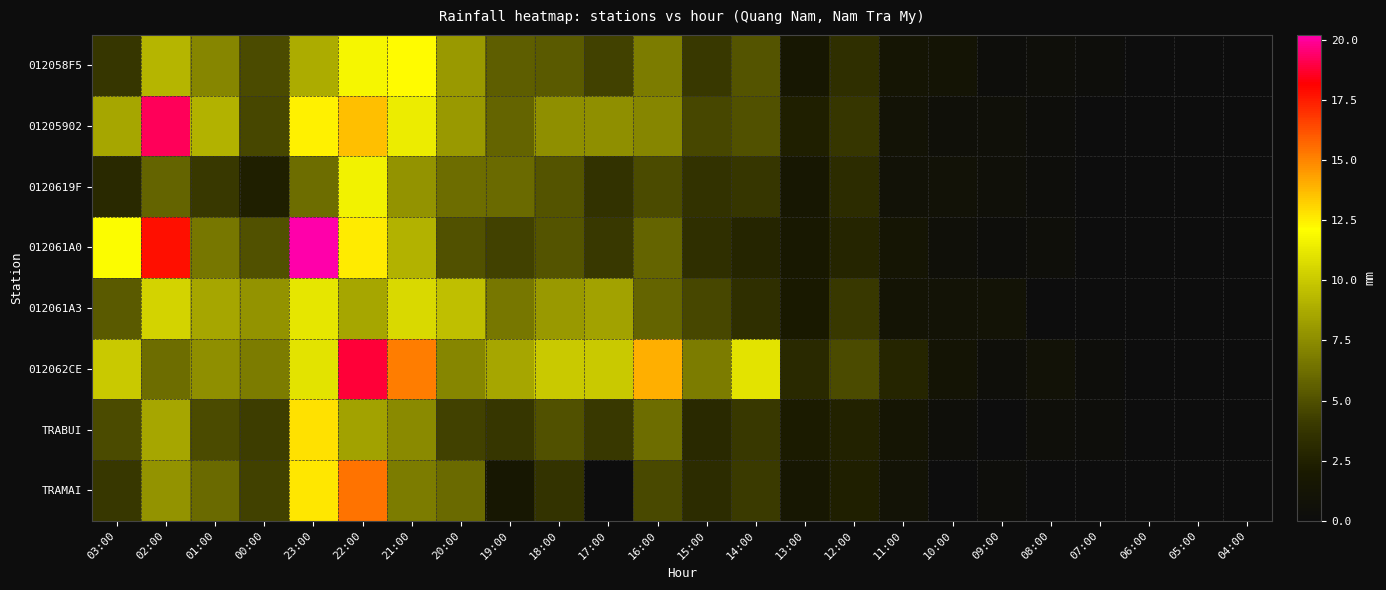

Between 01:00 and 06:00, which series saw the biggest shift?

01205902